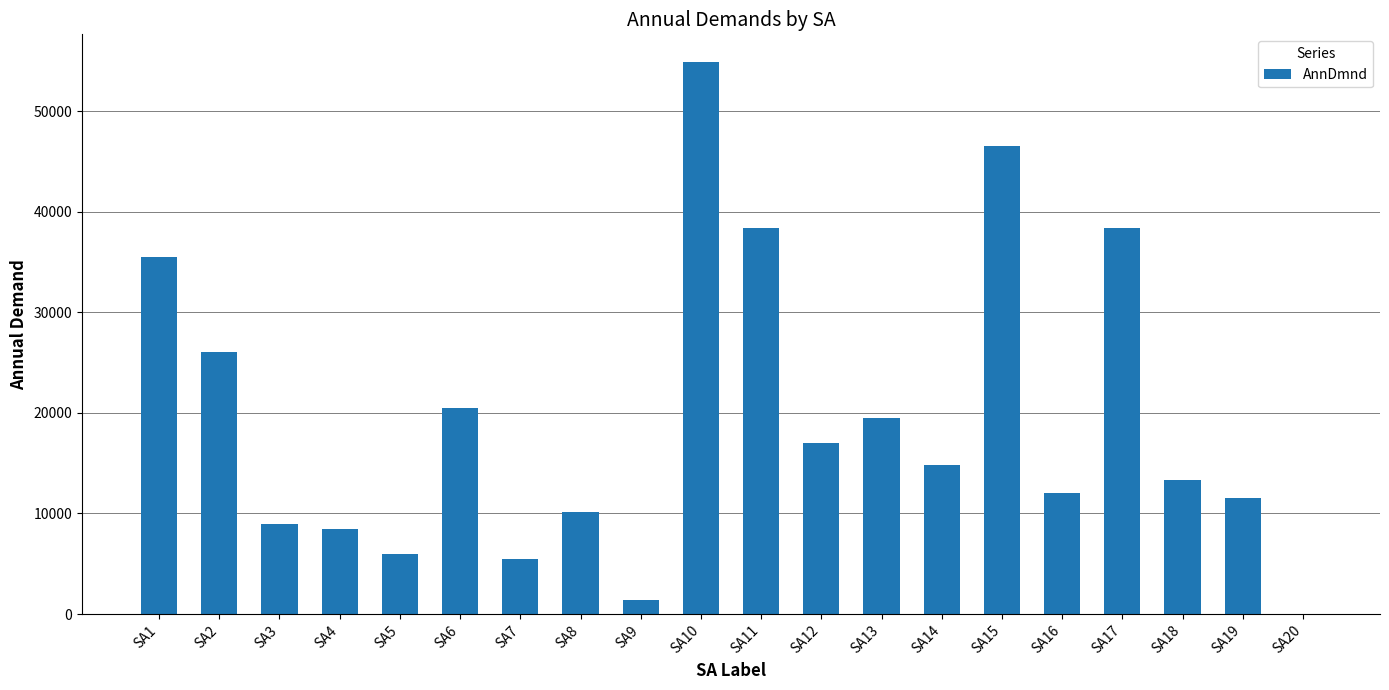

What is the greatest value displayed?

54913.5